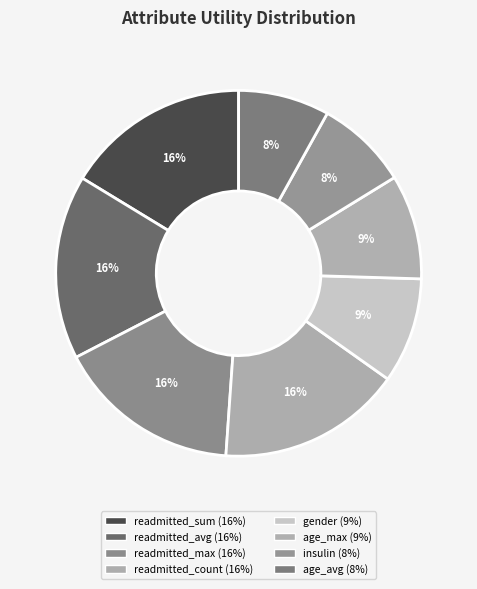

The readmitted_max slice represents 16% of the pie. True or false?

True